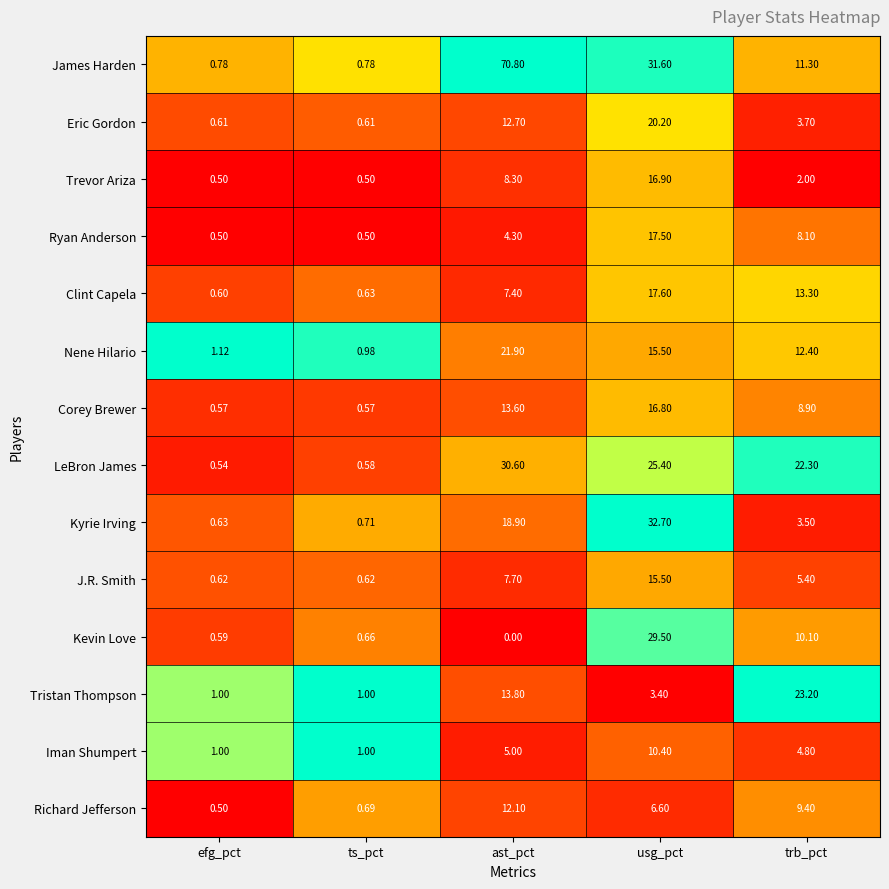

Between ast_pct and usg_pct, which series saw the biggest shift?

James Harden